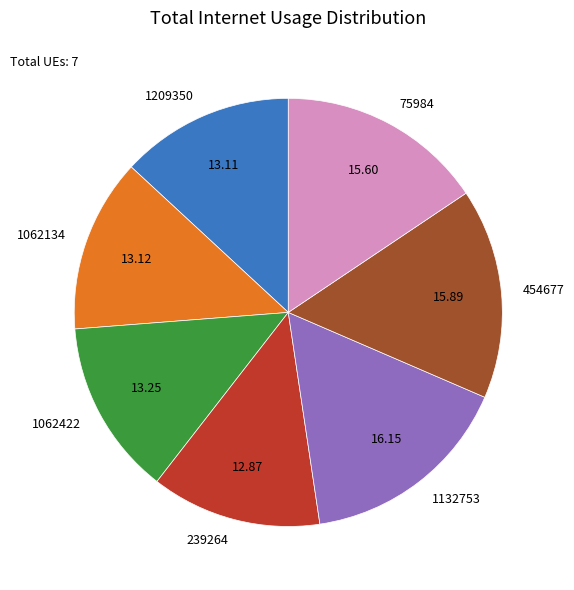

Which has a higher value, 1062134 or 1132753?

1132753